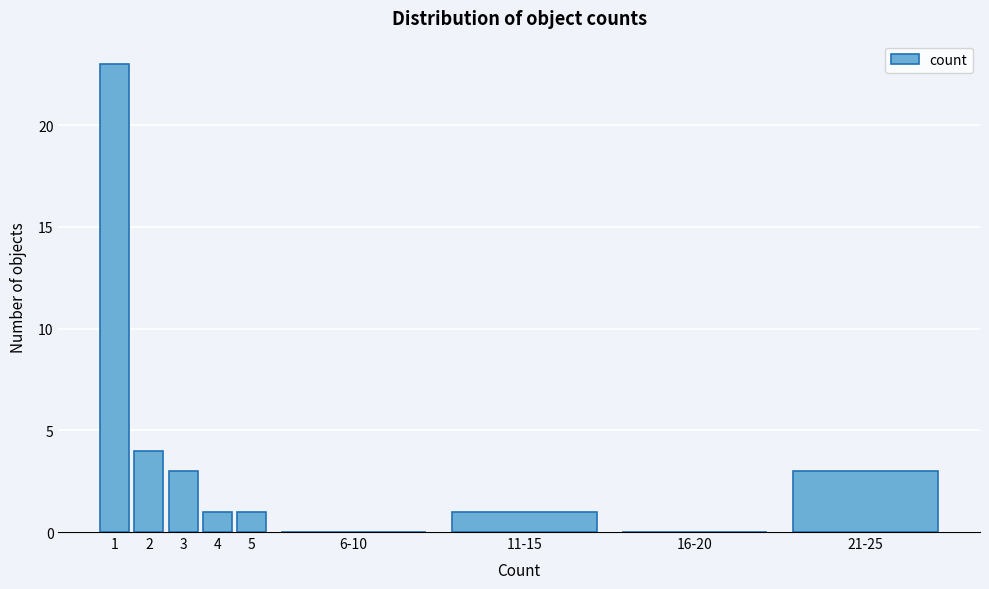

Reading left to right, what are all the values shown in this chart?

1=23	2=4	3=3	4=1	5=1	6-10=0	11-15=1	16-20=0	21-25=3